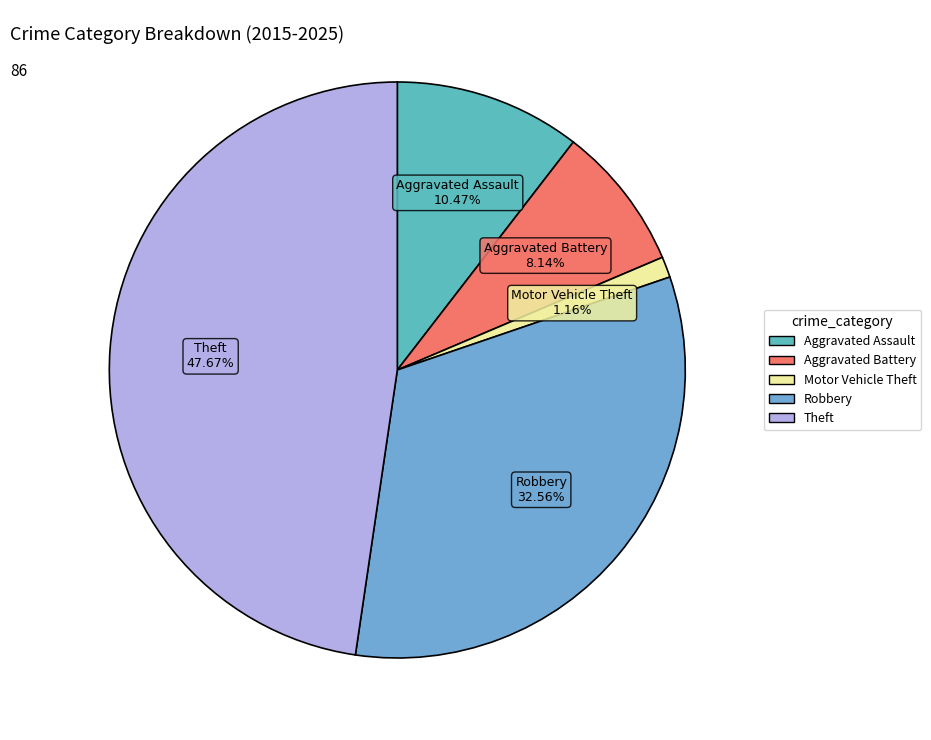

How many slices are in this pie chart?

5